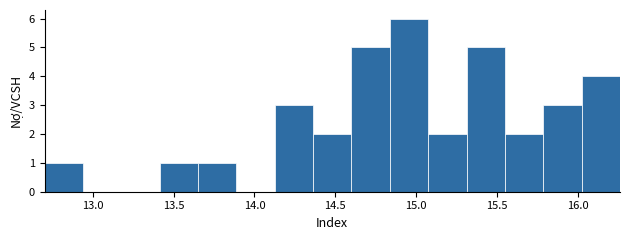

Reading left to right, list every bar in this chart as the range it spans on the x-axis followed by its height. Neither the bar edges nor the heights are printed on the chart, so give them approximately, as read against the axes.

12.70 to 12.95: 1
12.95 to 13.20: 0
13.20 to 13.40: 0
13.40 to 13.65: 1
13.65 to 13.90: 1
13.90 to 14.15: 0
14.15 to 14.35: 3
14.35 to 14.60: 2
14.60 to 14.85: 5
14.85 to 15.10: 6
15.10 to 15.30: 2
15.30 to 15.55: 5
15.55 to 15.80: 2
15.80 to 16.00: 3
16.00 to 16.25: 4